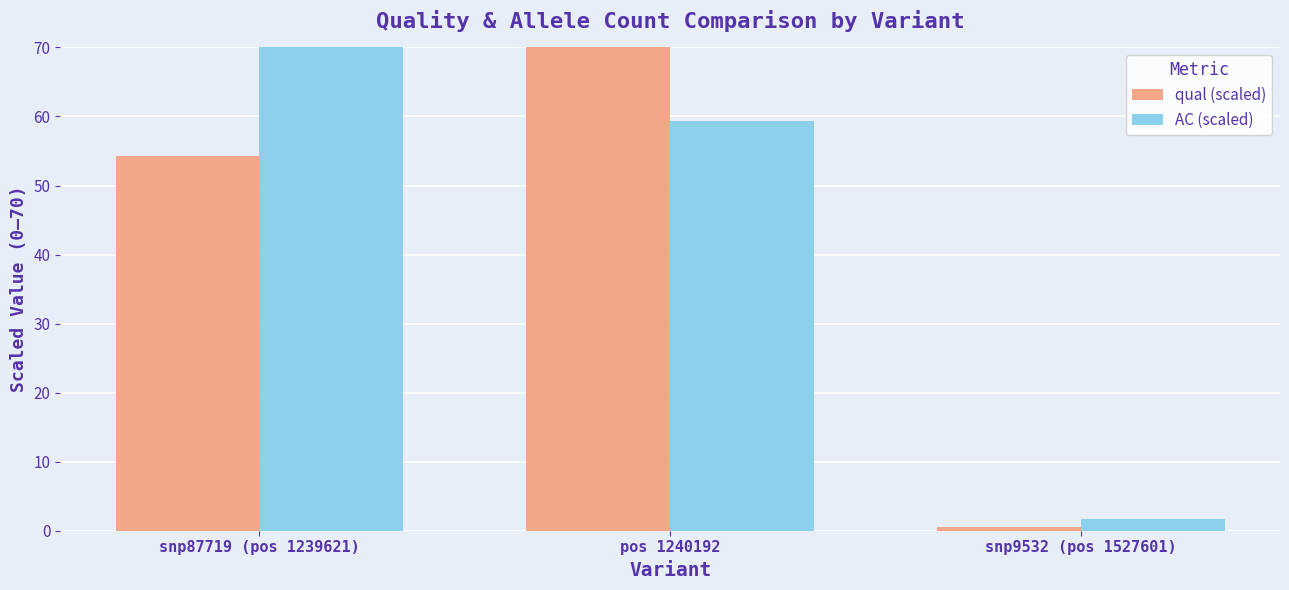

Reading left to right, what are all the values shown in this chart?

qual (scaled): snp87719 (pos 1239621)=54.3	pos 1240192=70.0	snp9532 (pos 1527601)=0.5
AC (scaled): snp87719 (pos 1239621)=70.0	pos 1240192=59.4	snp9532 (pos 1527601)=1.7